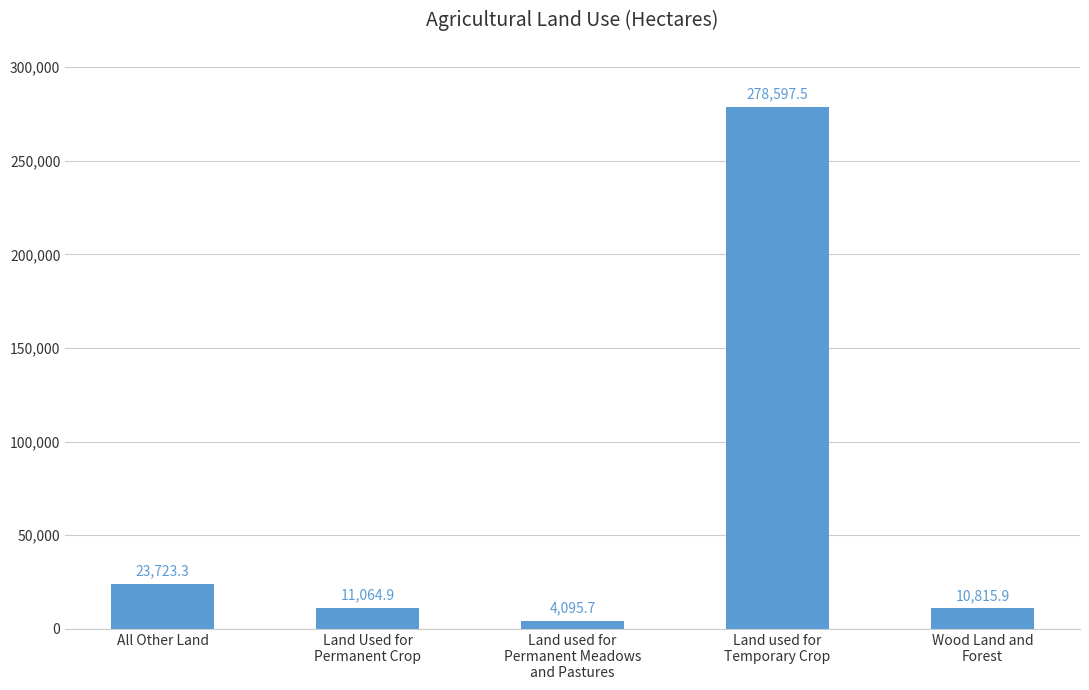

Reading left to right, list all the values displayed in this chart.

All Other Land=23723.3	Land Used for
Permanent Crop=11064.9	Land used for
Permanent Meadows
and Pastures=4095.7	Land used for
Temporary Crop=278597.5	Wood Land and
Forest=10815.9